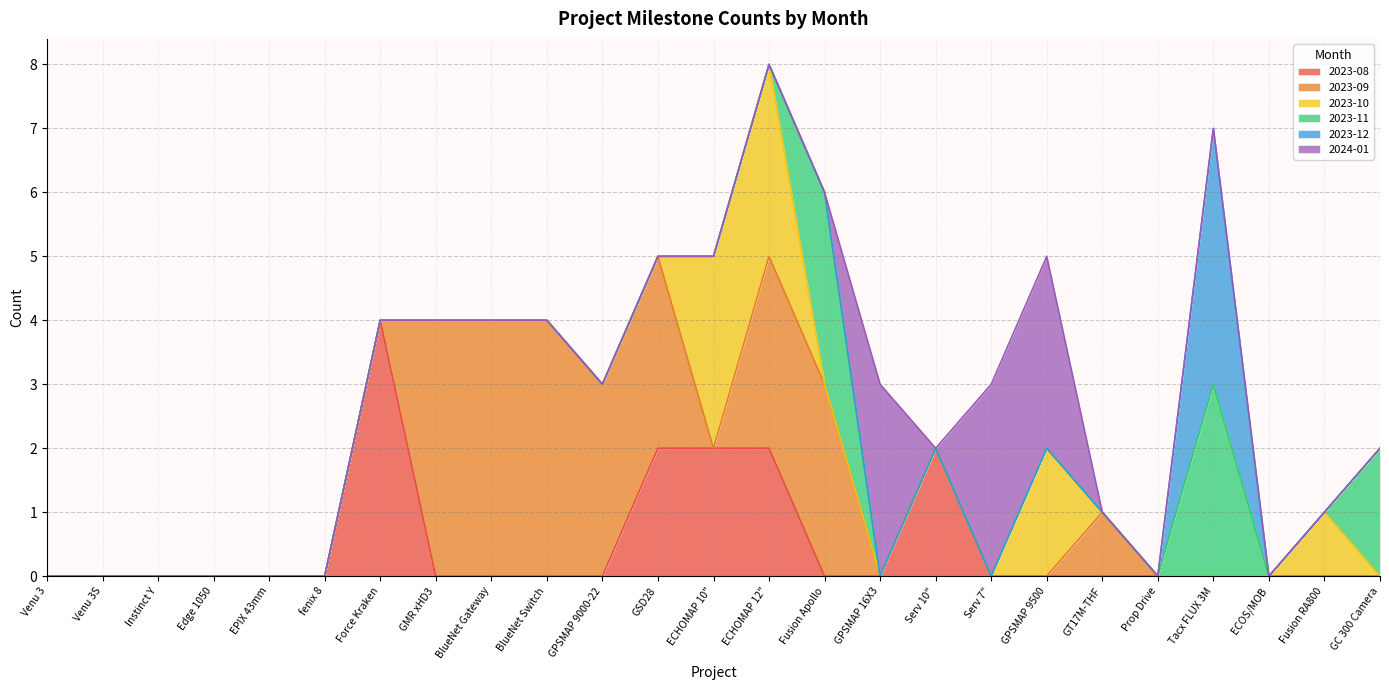

Which has a higher value, GPSMAP 16X3 or GPSMAP 9500?

GPSMAP 16X3